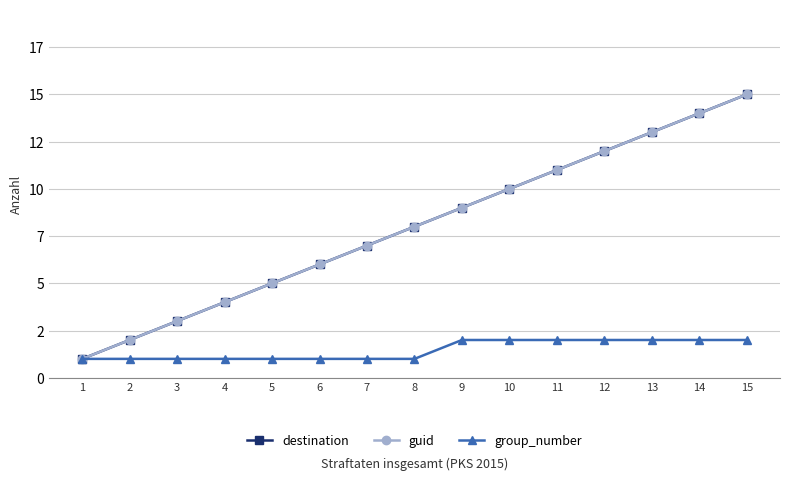

What is the smallest value displayed?

1